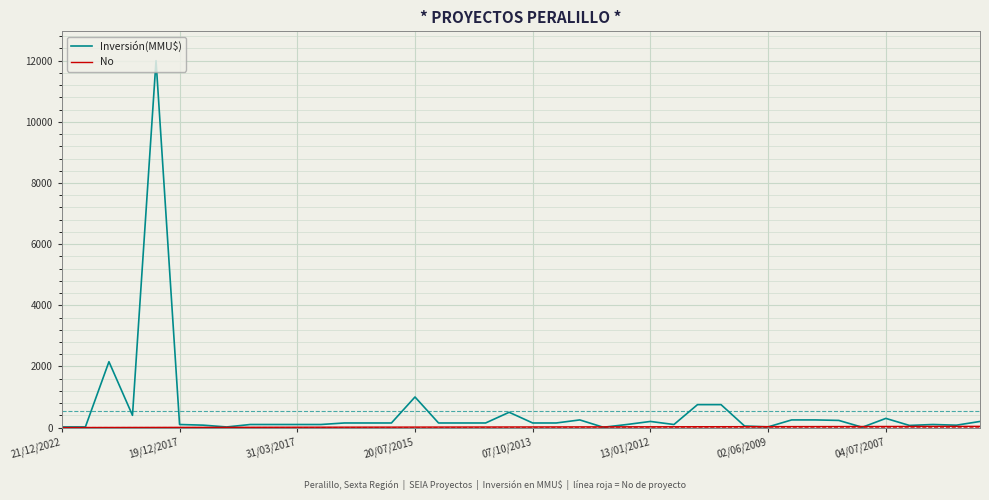

What is the maximum value shown in the chart?

12000